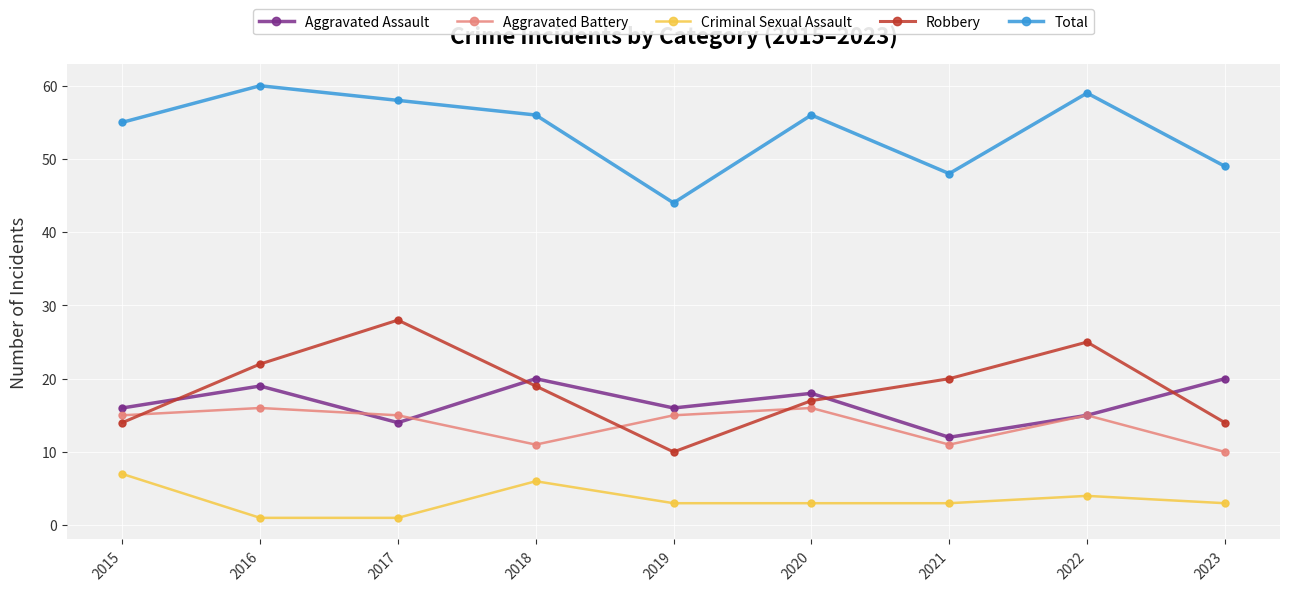

What is the difference between the highest and lowest values at 2019?

41